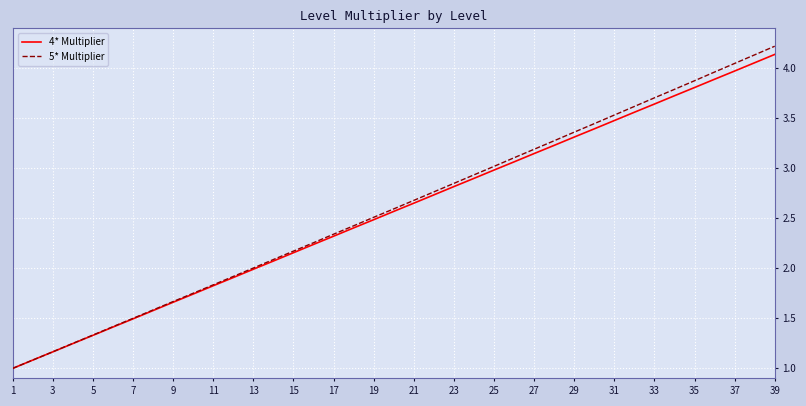

What is the greatest value displayed?

4.2